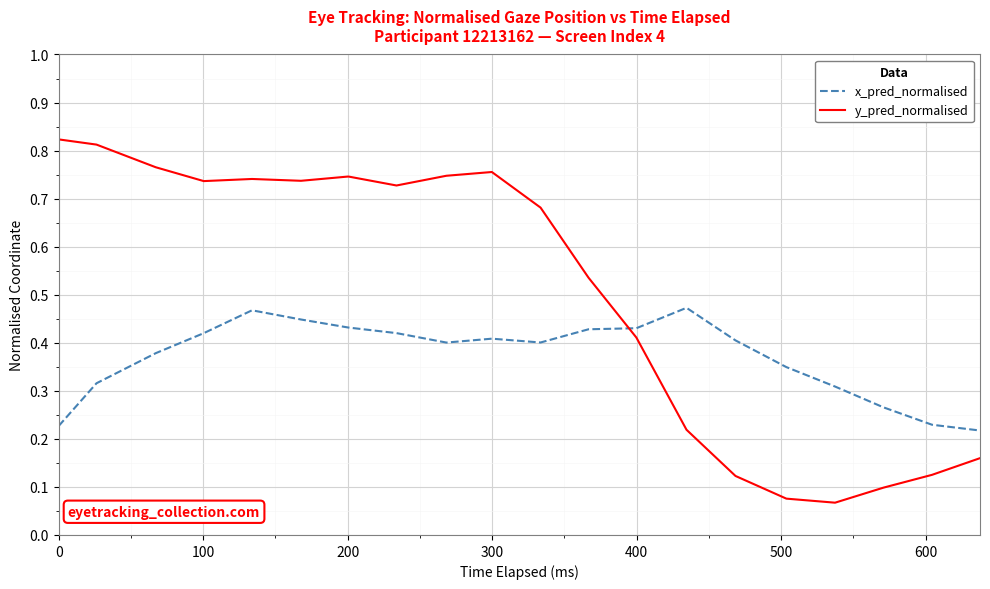

Which series has the widest spread of values?

y_pred_normalised